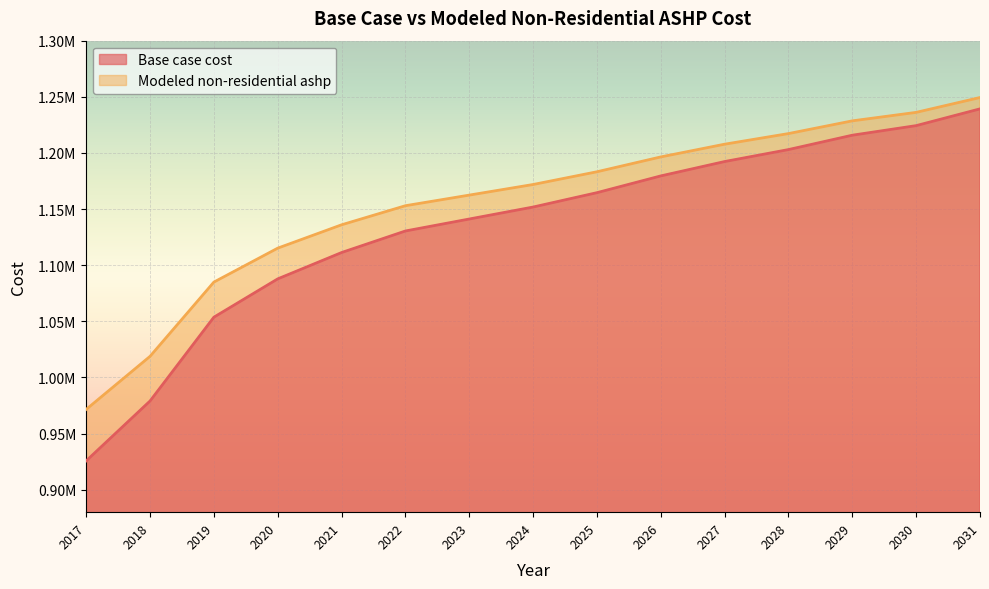

Which series has the largest total across all categories?

Modeled non-residential ashp